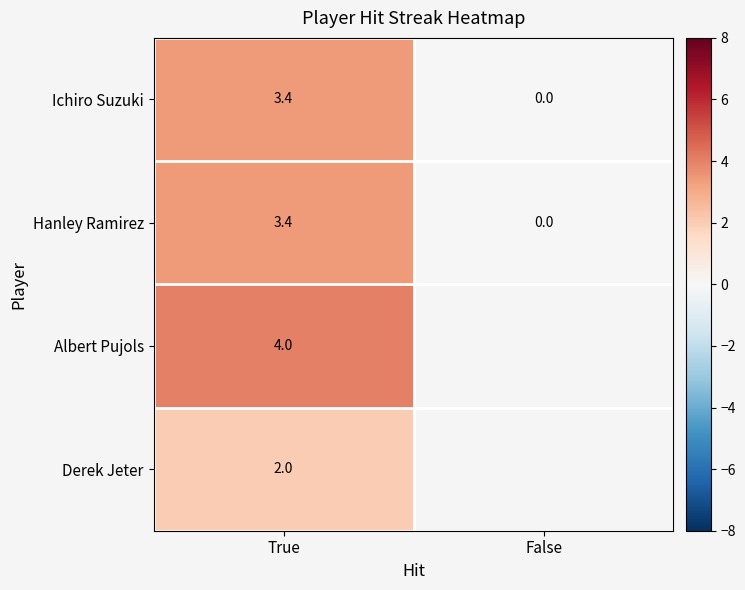

The value of Hanley Ramirez at False is -1.1. True or false?

False